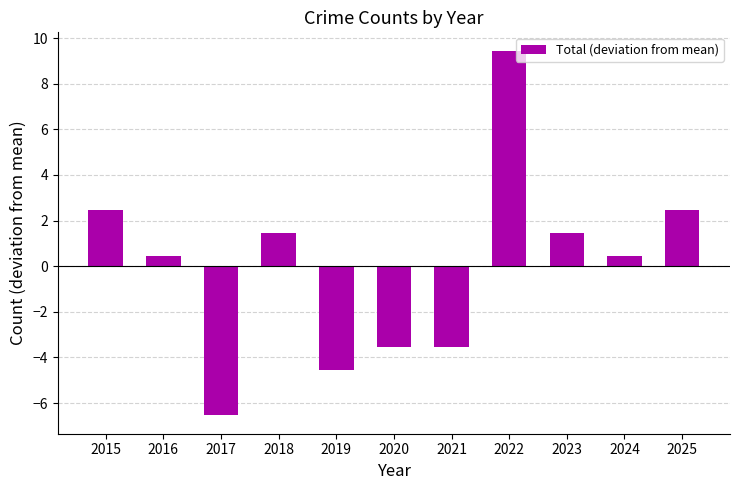

Reading left to right, extract all data points from this chart.

2.5	0.5	-6.5	1.5	-4.5	-3.5	-3.5	9.5	1.5	0.5	2.5